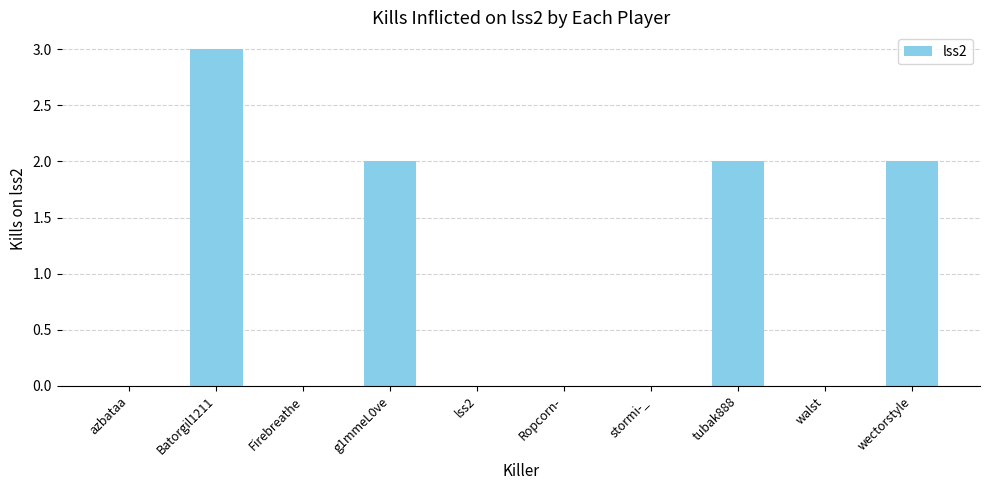

What is the greatest value displayed?

3